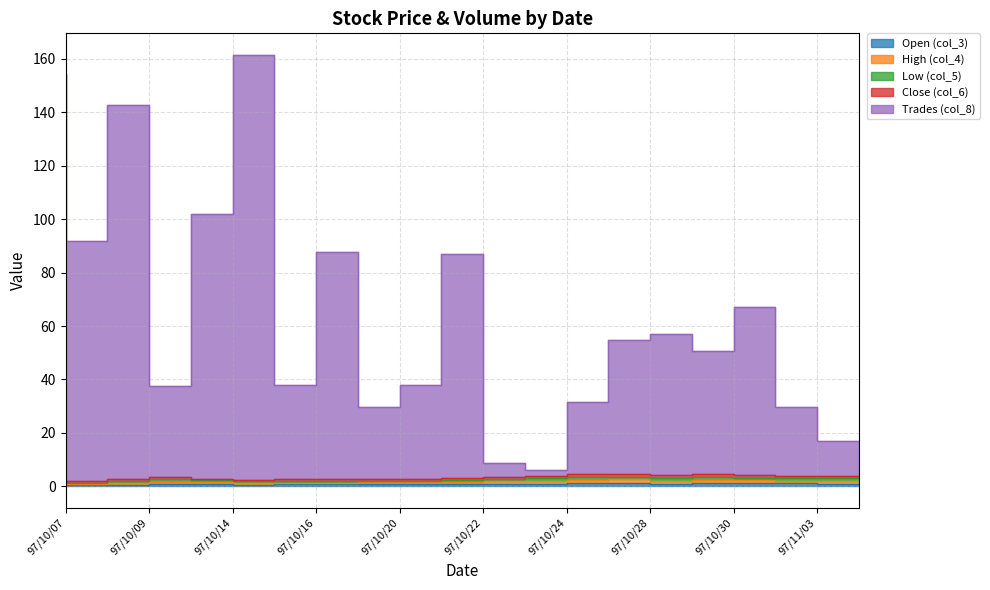

True or false: col_4 and col_3 intersect in this chart.

False